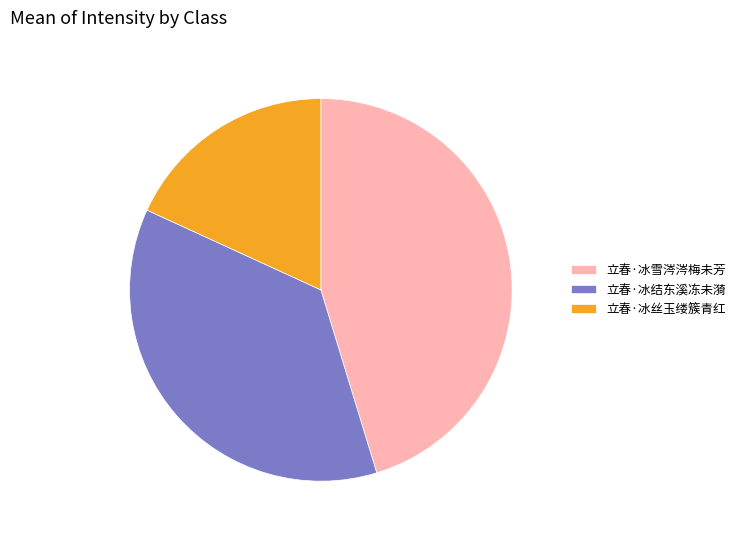

Does 立春·冰雪涔涔梅未芳 account for over 50% of the chart?

No